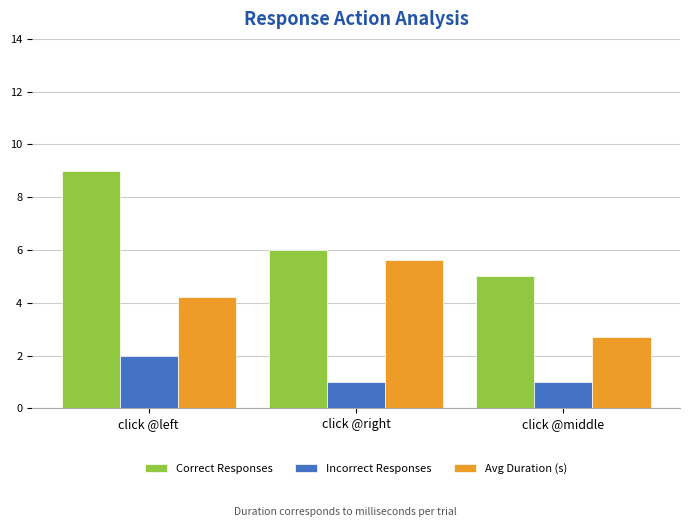

Which series has the largest range (max minus min)?

Correct Responses